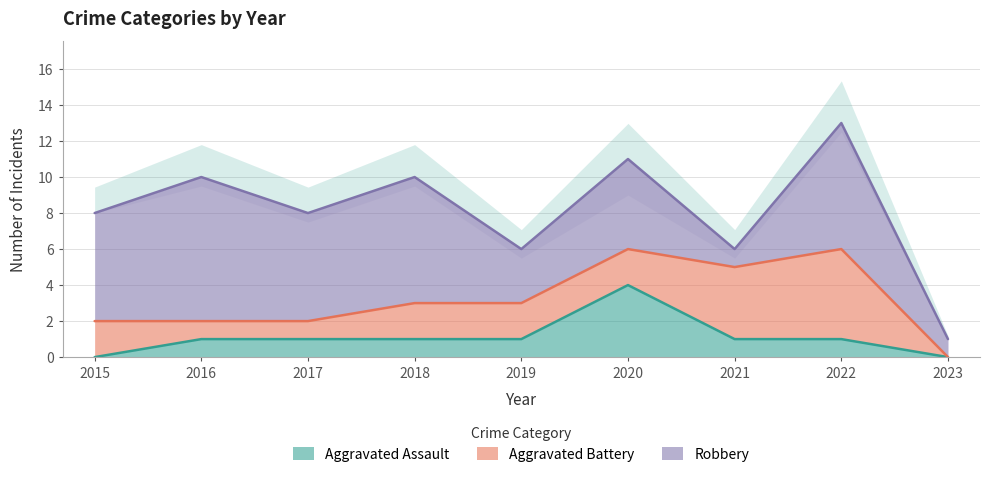

At which label does Aggravated Battery first exceed 2?

2021